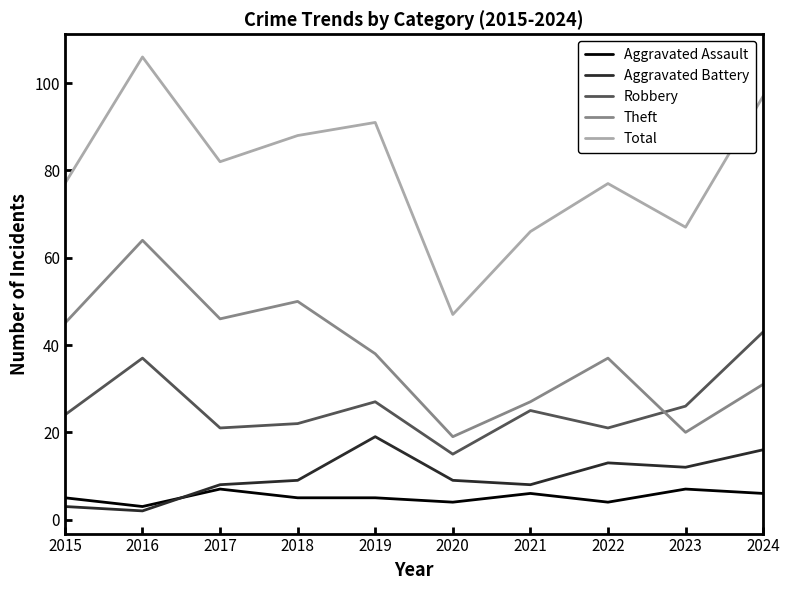

Which series has the largest range (max minus min)?

Total